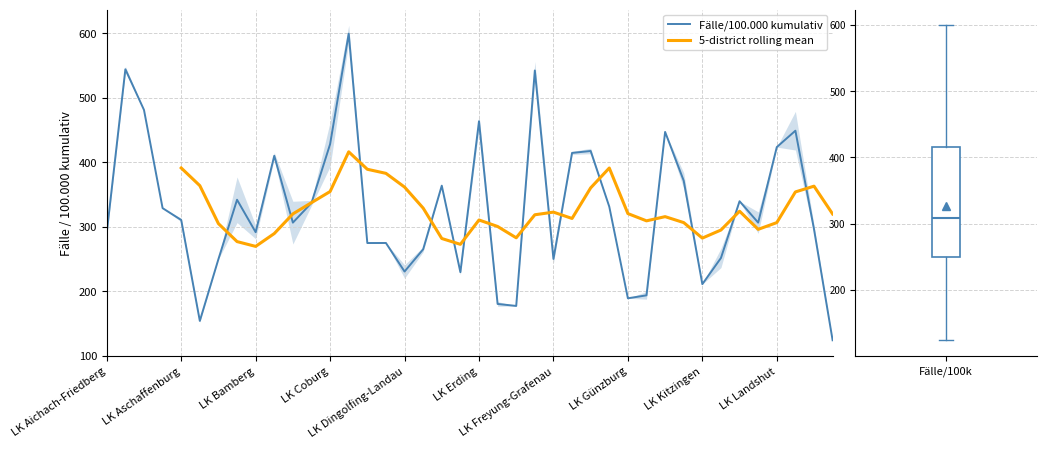

True or false: Fälle/100.000 kumulativ has more than 0 interior local peaks.

True